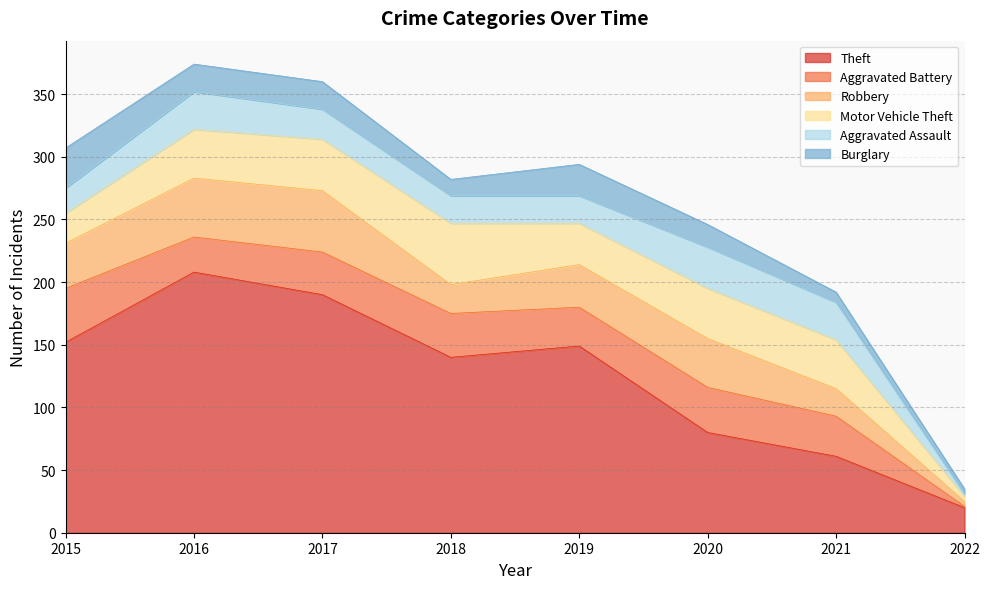

What is the sum of the Aggravated Battery values at 2019 and 2015?

74